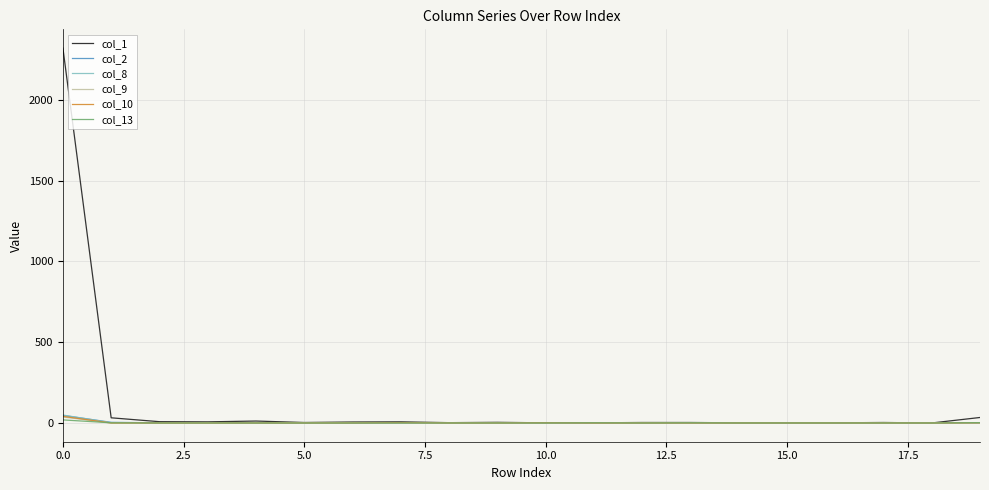

Which series has the widest spread of values?

col_1